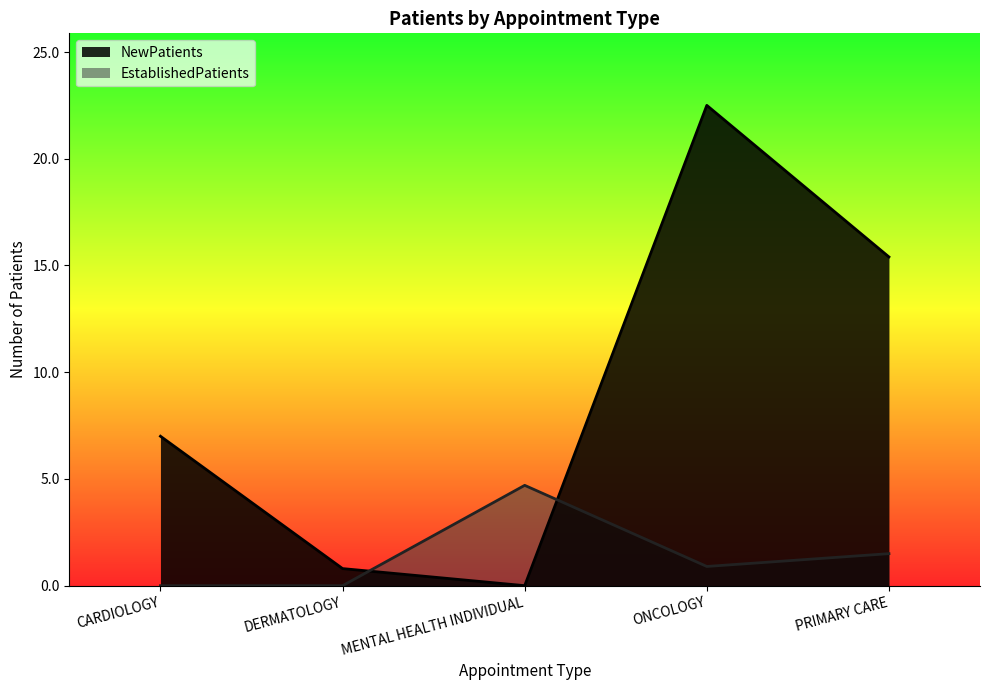

What is the difference between the second highest and second lowest values in the NewPatients series?

14.6